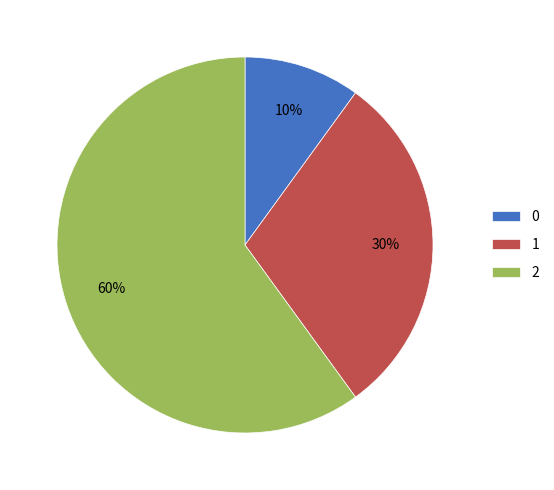

Count the number of slices in the pie.

3